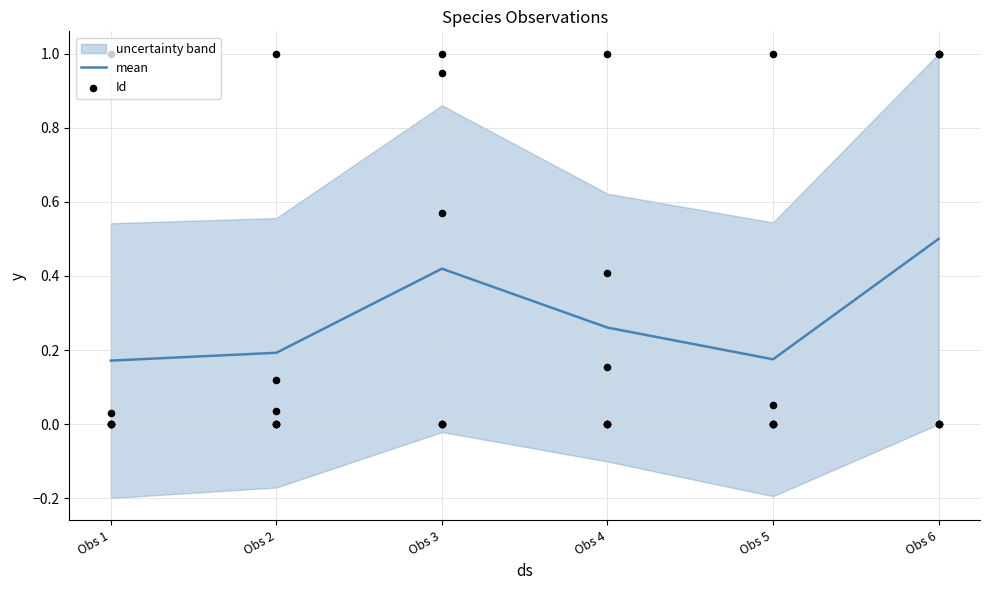

What are all the series names shown in the legend?

mean, Id